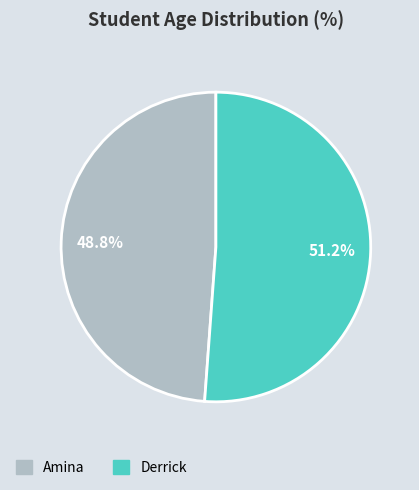

Which slice is the largest?

Derrick